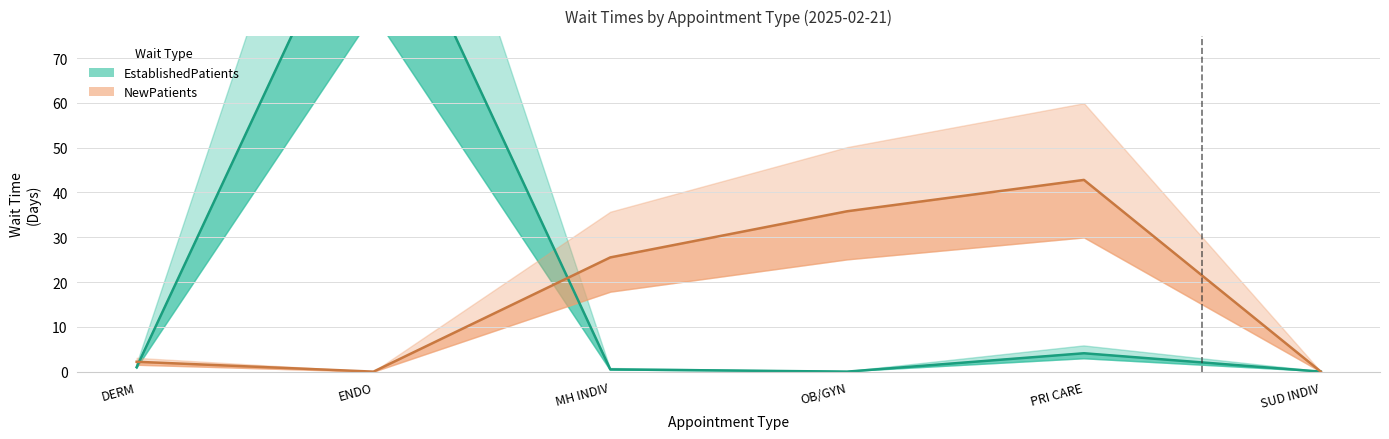

In NewPatients_line, how many points are lower than both neighbors (excluding endpoints)?

1